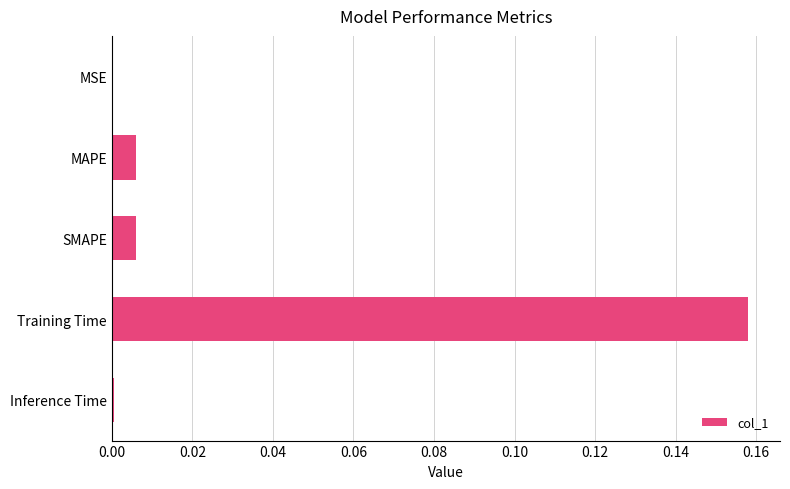

The value at Inference Time is 0.0. True or false?

True